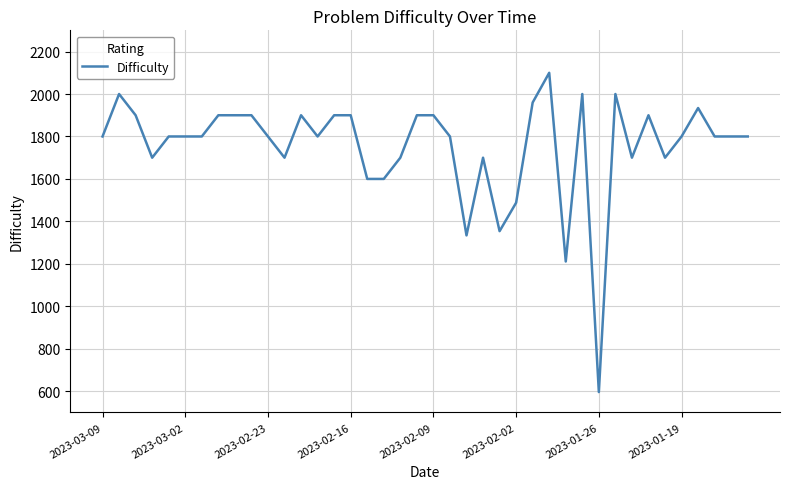

What is the difference between the maximum and minimum values?

1504